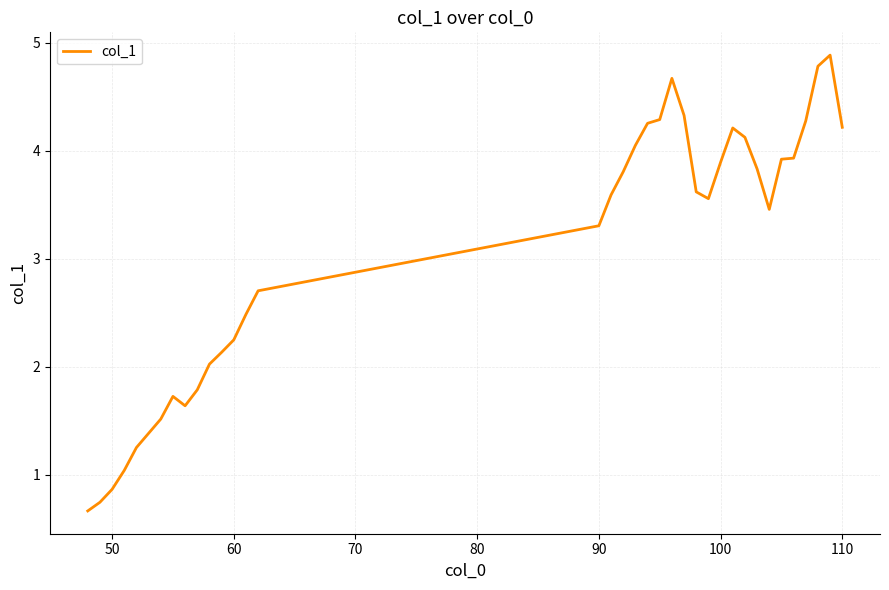

Count the number of values greater than 3.

21